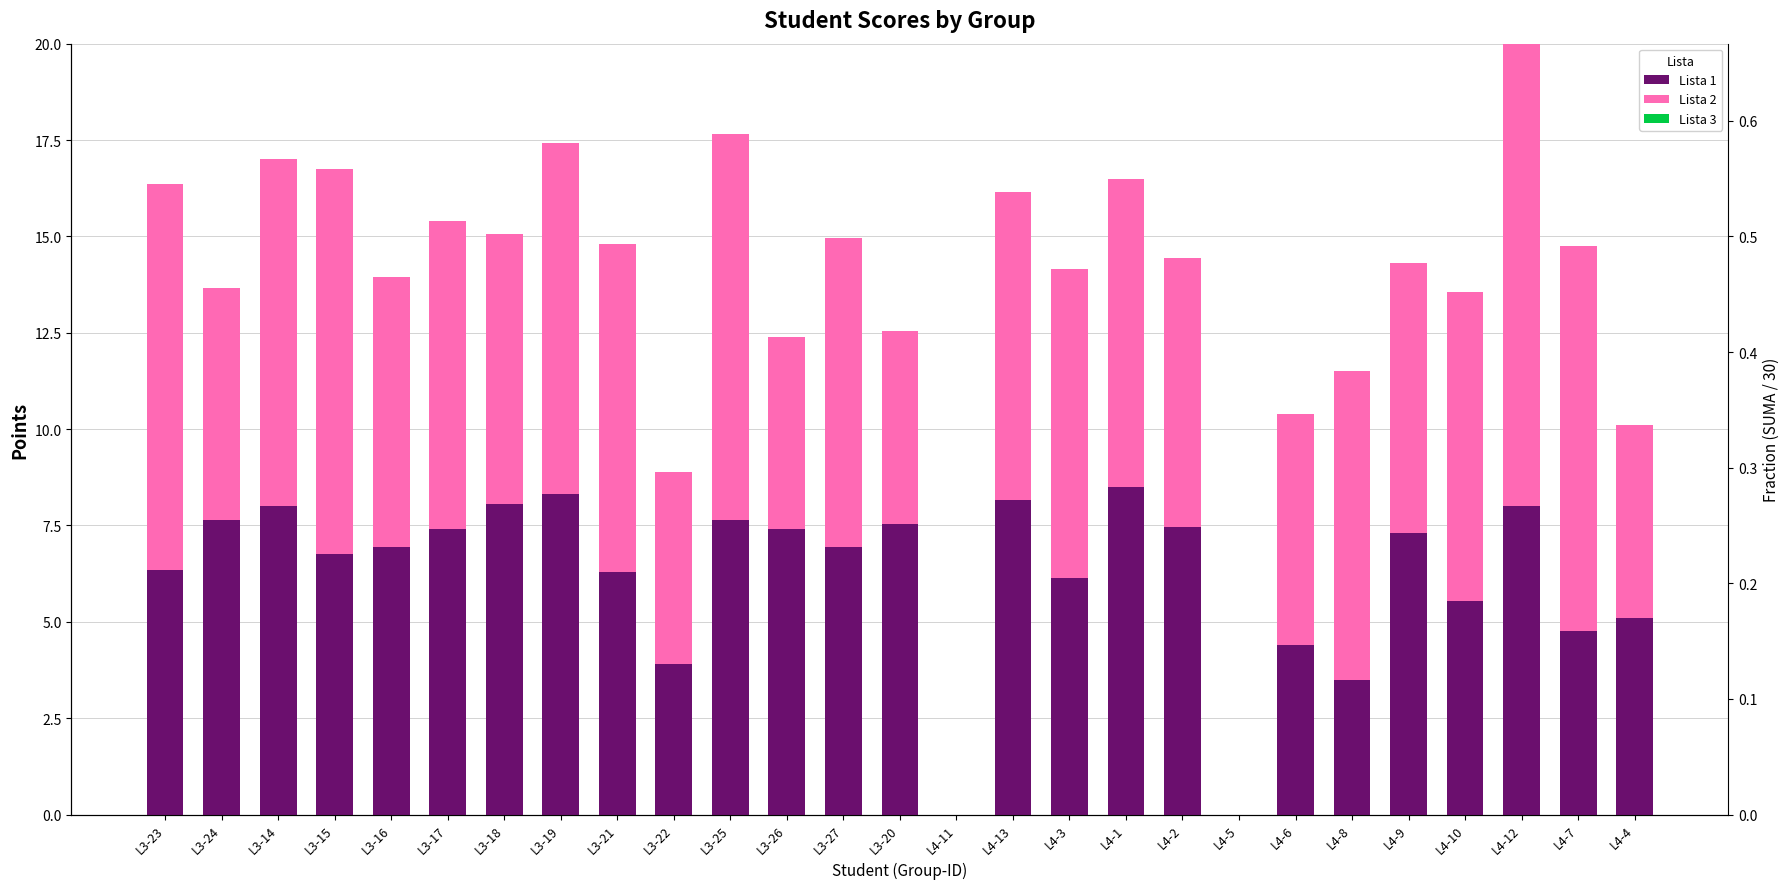

Where does the Lista 1 series first go above 6?

L3-23